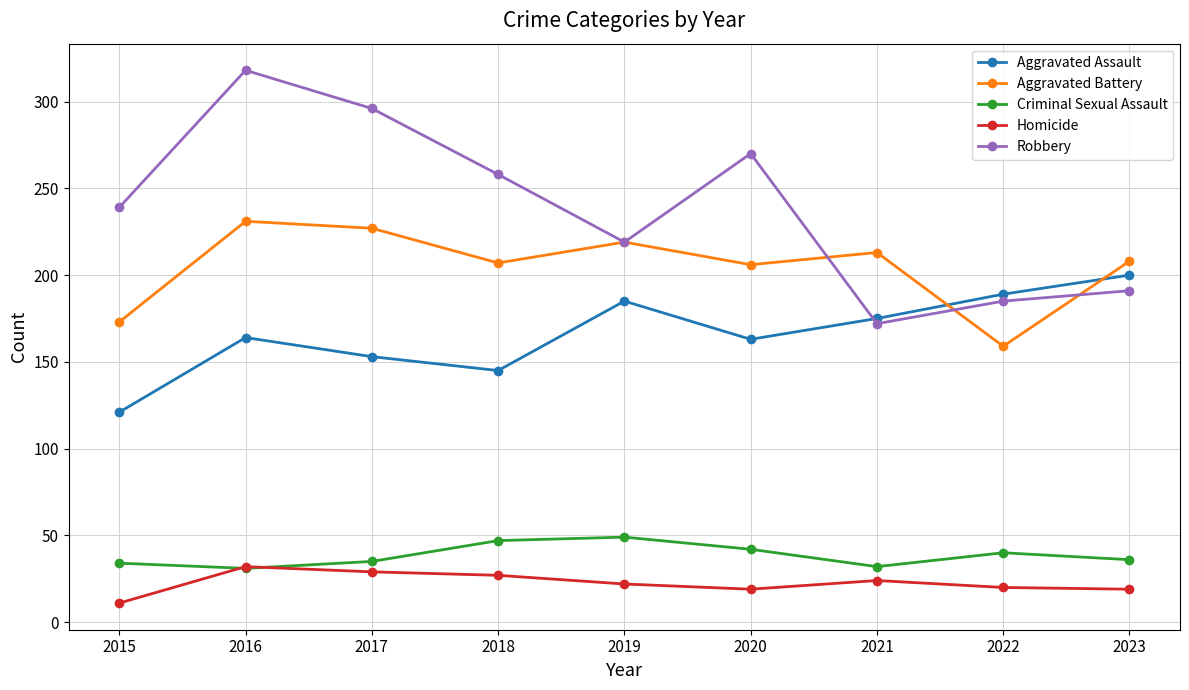

Which series has the largest range (max minus min)?

Robbery